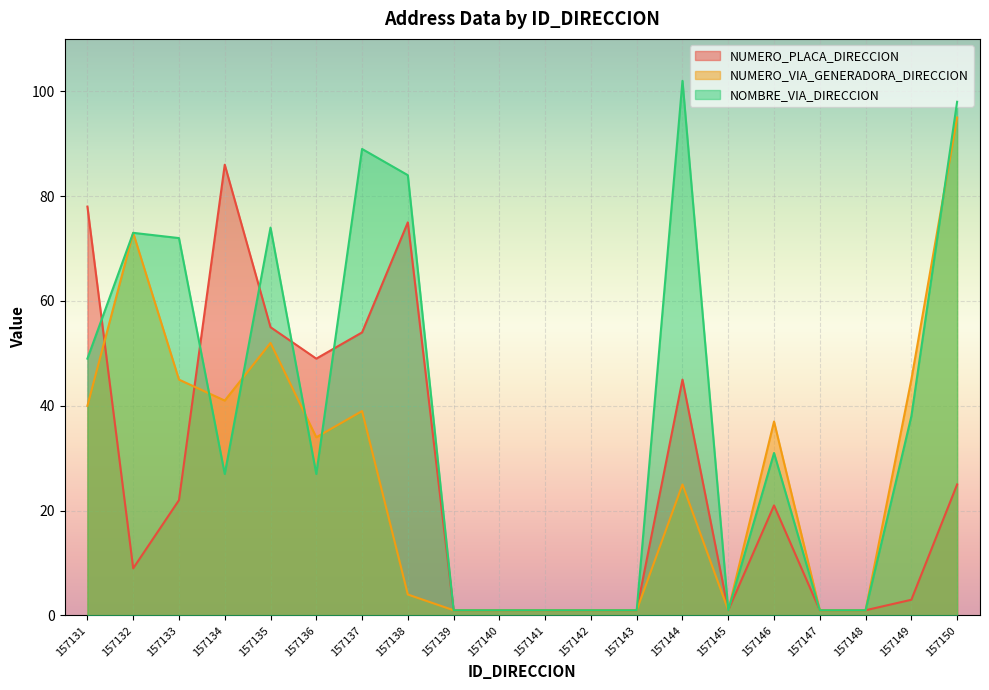

What is the average value of the NUMERO_PLACA_DIRECCION series?

26